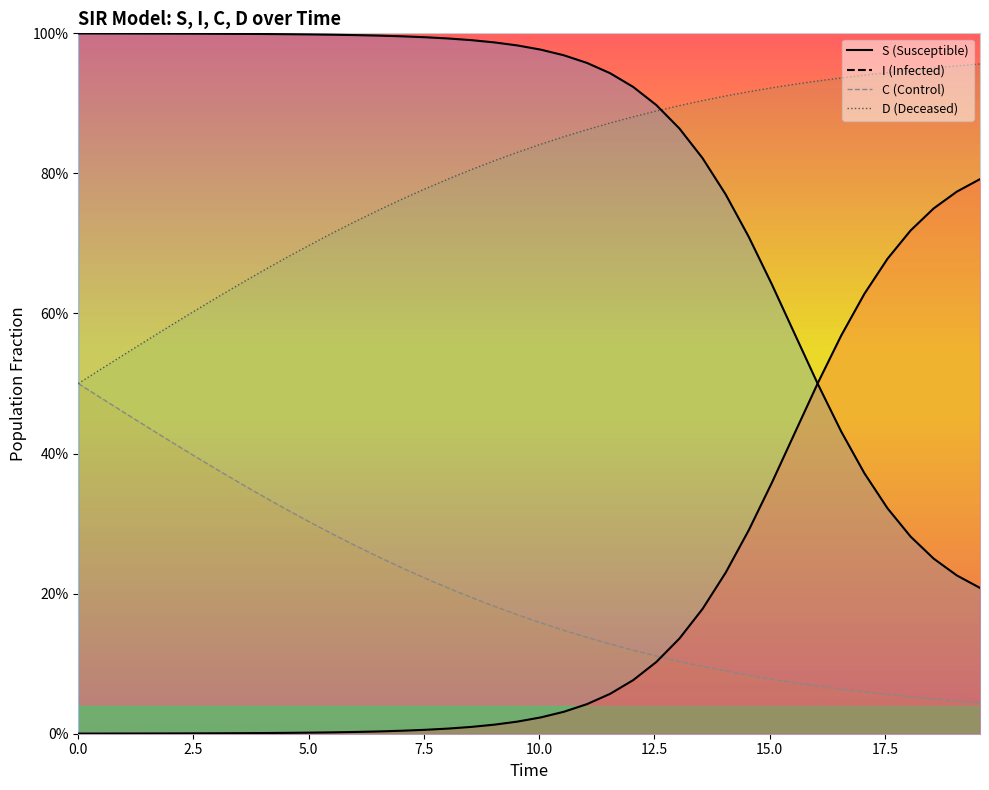

What is the maximum value shown in the chart?

1.0